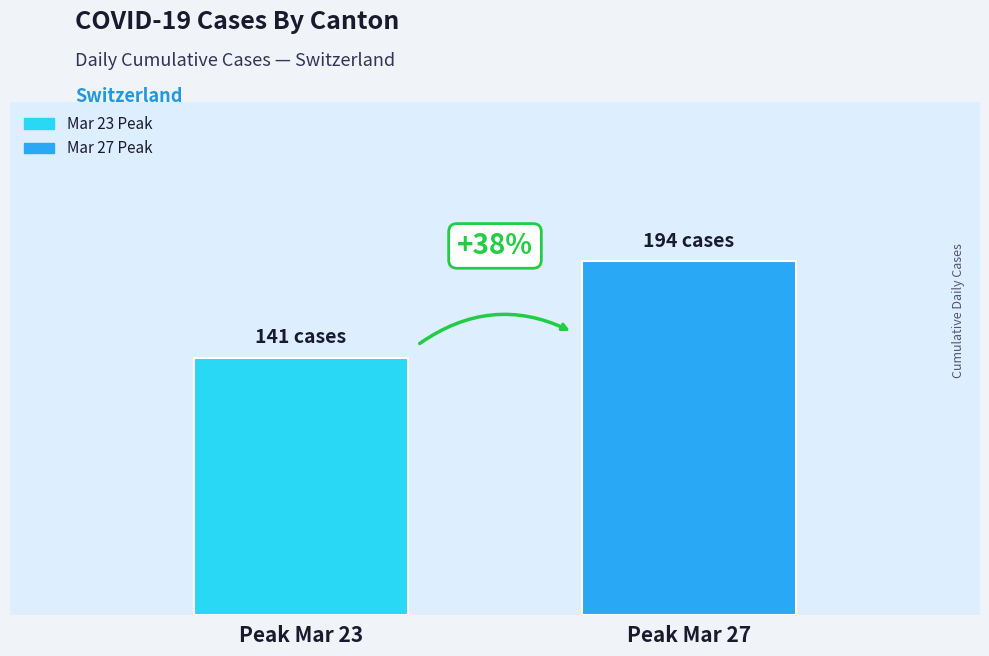

What is the difference between the maximum and minimum values?

53